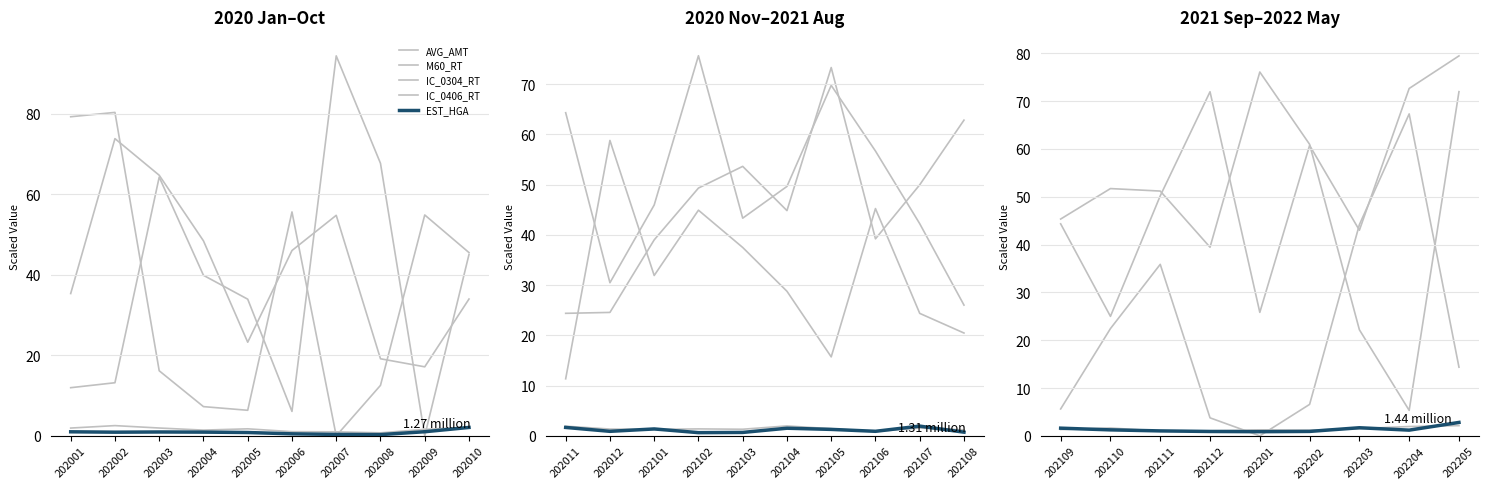

What is the difference between the AVG_AMT values at 202203 and 202111?

0.5